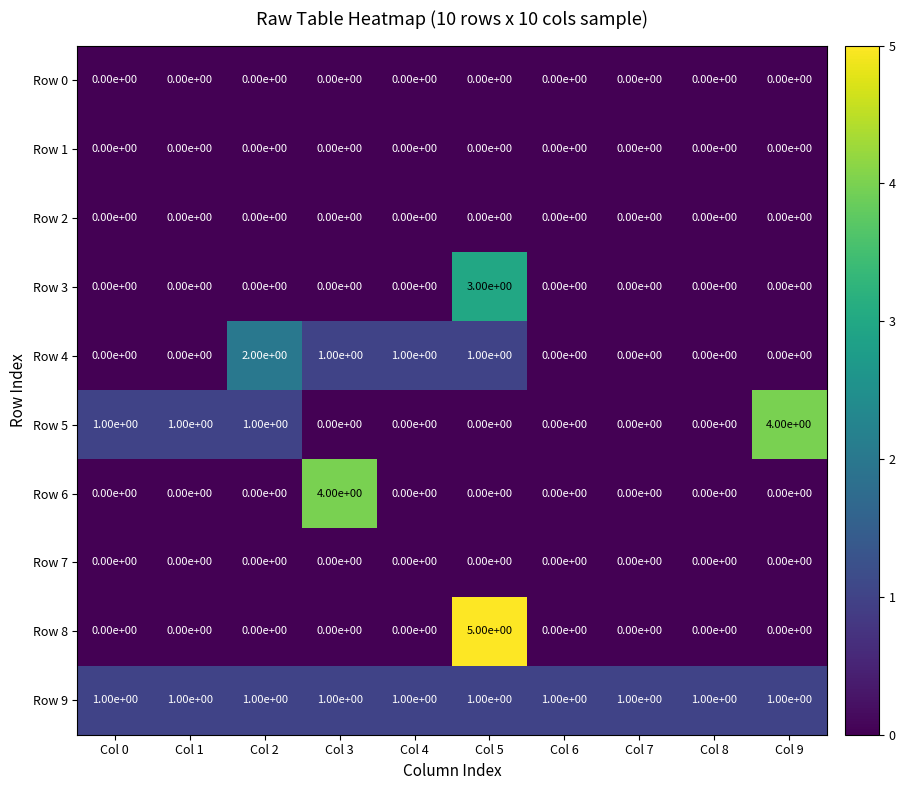

Count the Row 8 values in the range 0 to 1.

9